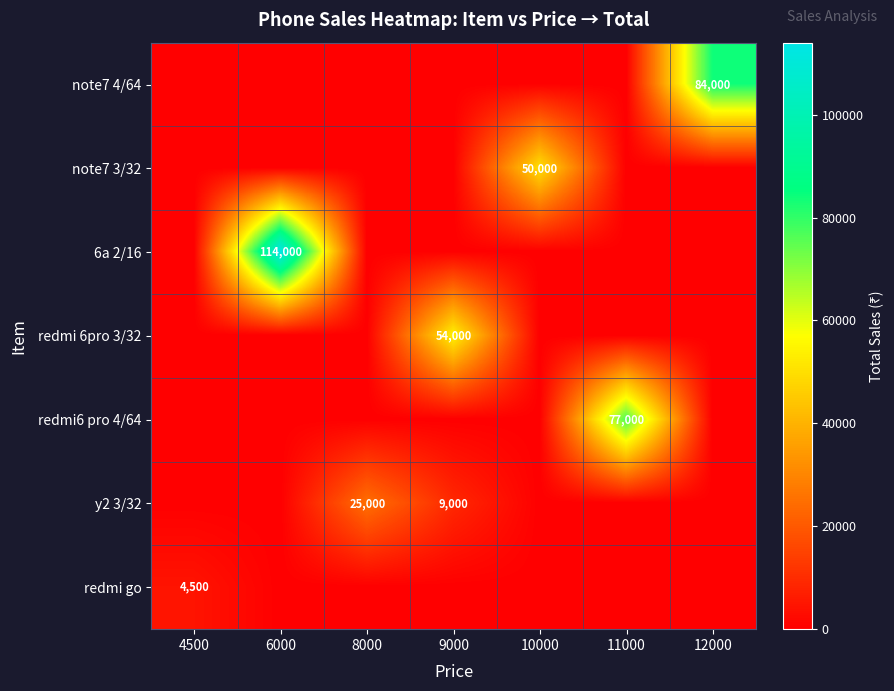

List the labels in order of y2 3/32 value, smallest first.

4500, 6000, 10000, 11000, 12000, 9000, 8000